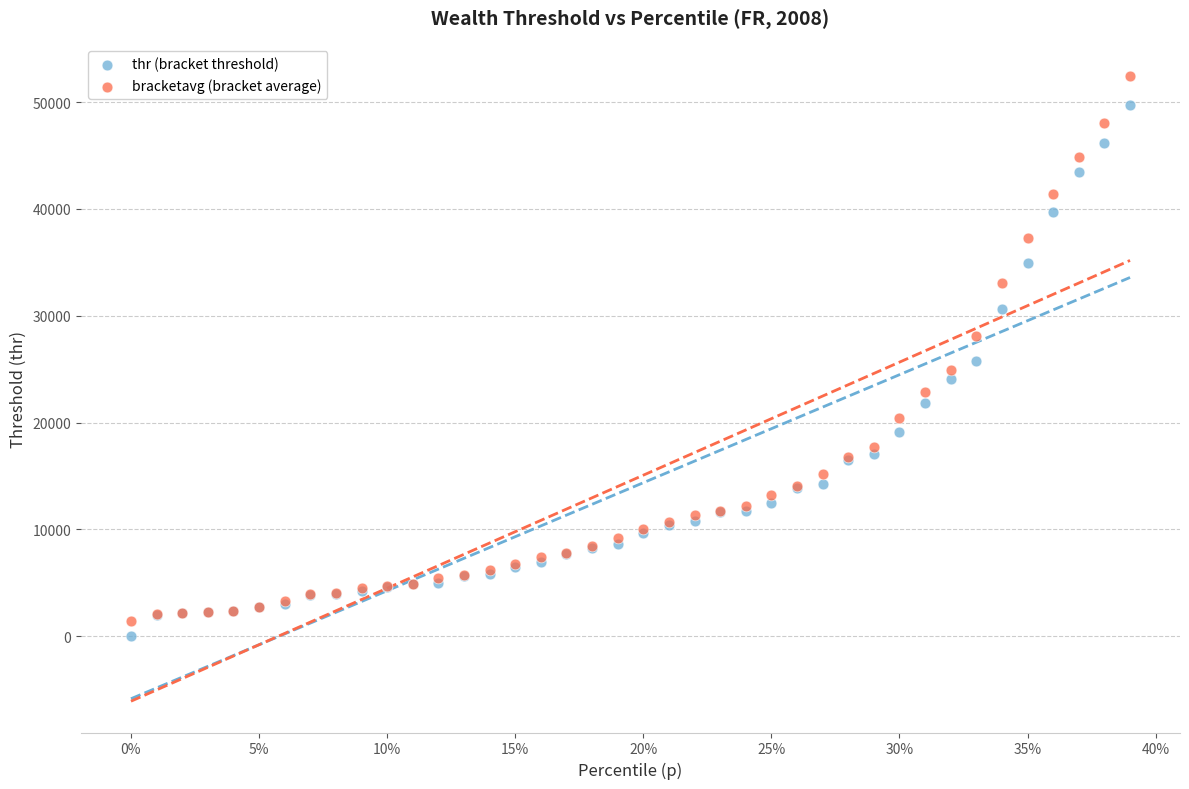

Which series has the widest spread of Y values?

bracketavg (bracket average)